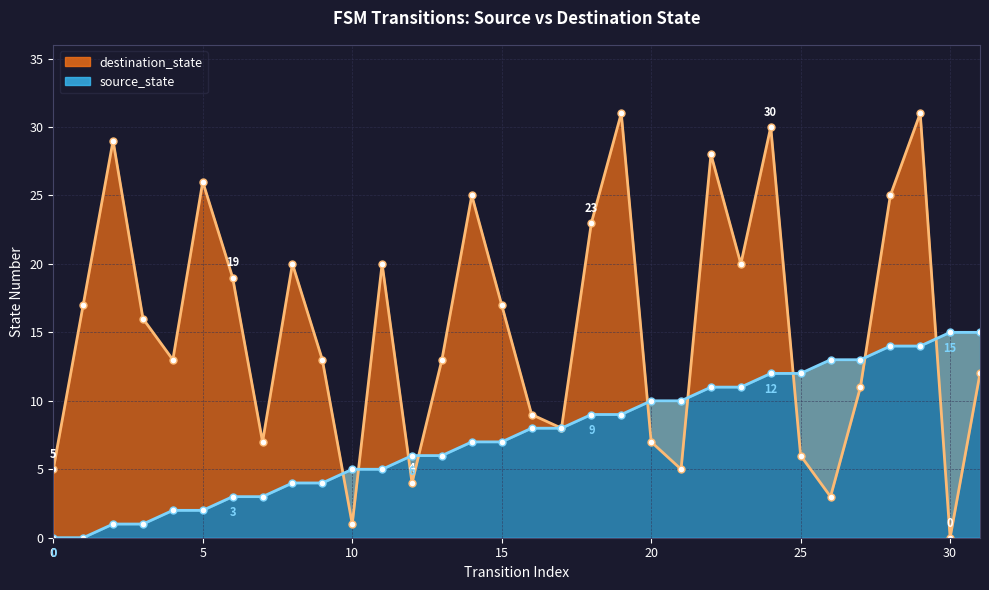

What is the average value of the source_state series?

8